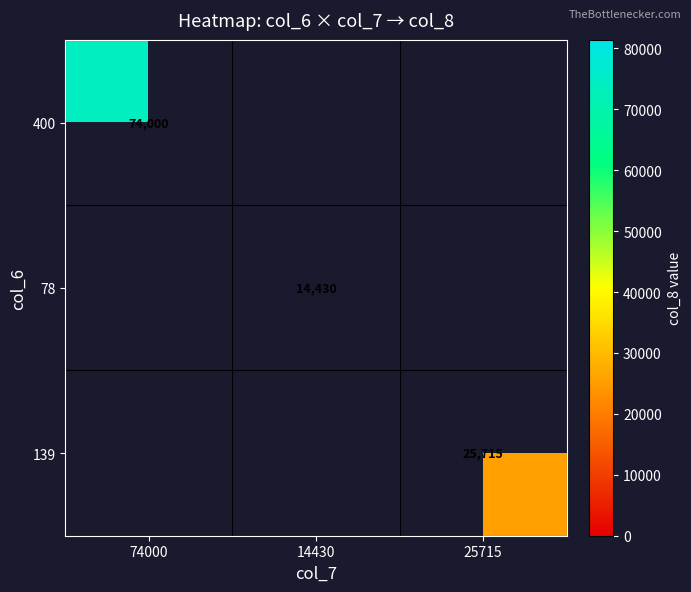

What is the maximum value shown in the chart?

74000.0